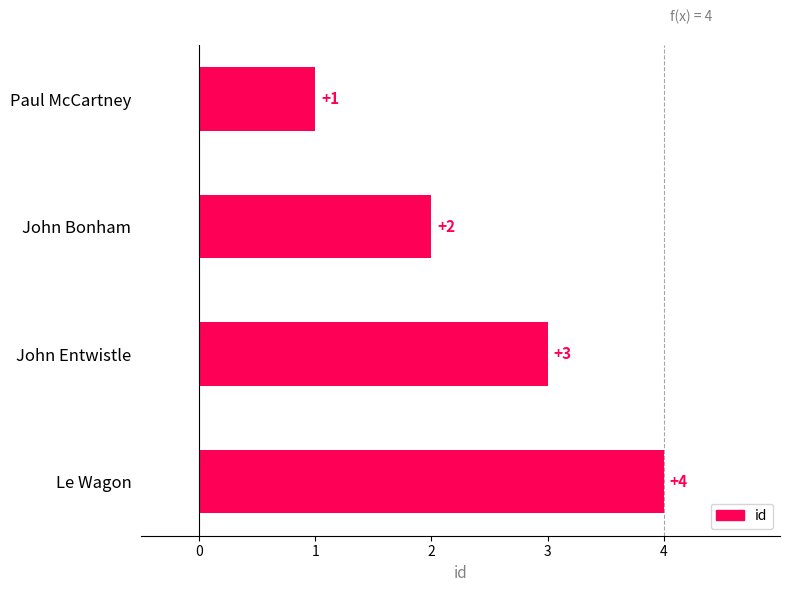

How many data points are less than 3?

2